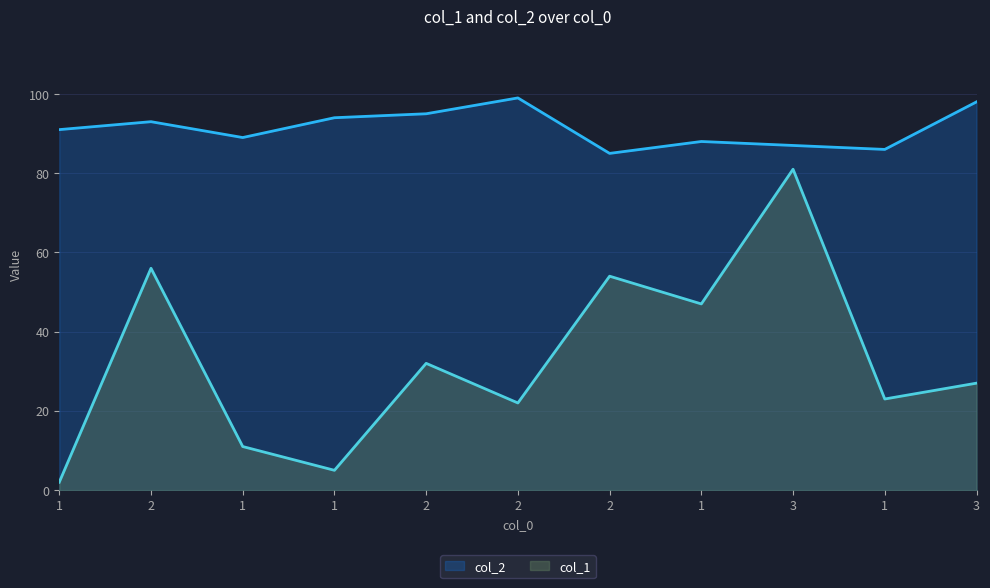

Which has a higher value, 2 or 2?

2